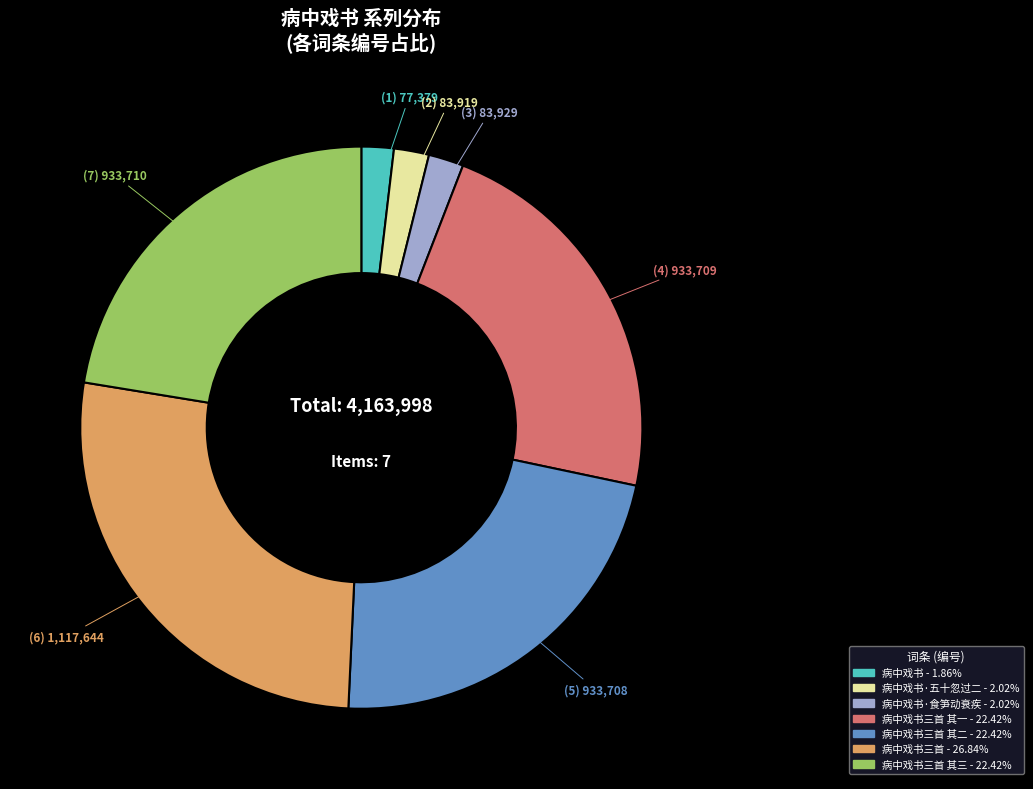

Does any single category account for the majority?

No